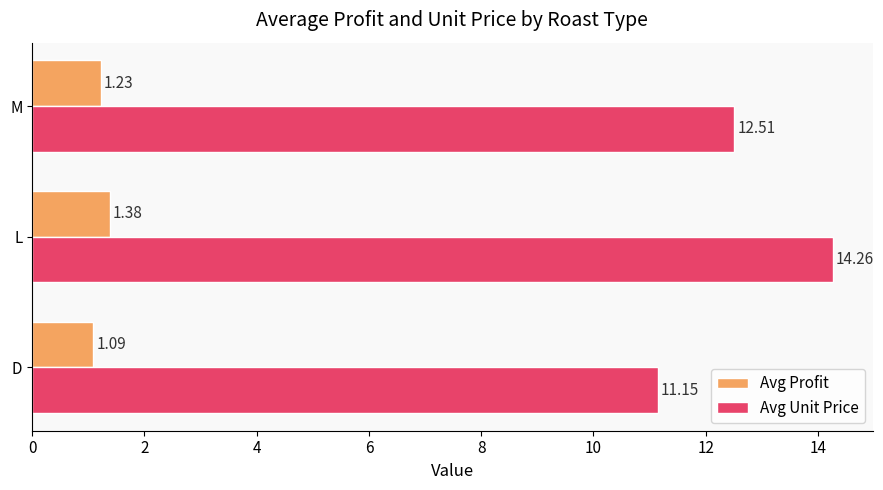

List the series in order of their peak value, highest first.

Avg Unit Price, Avg Profit